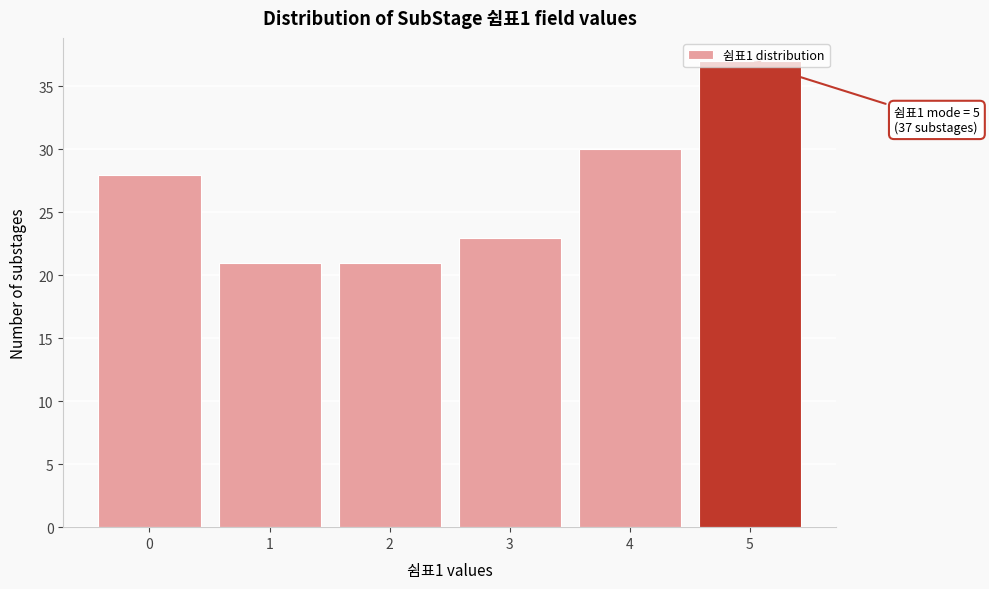

Over which range of the x-axis is the bar tallest?

4.5 to 5.5